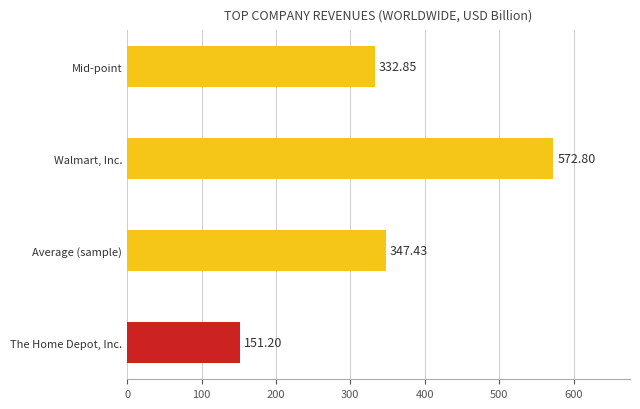

What is the change in value from Average (sample) to Walmart, Inc.?

+225.4